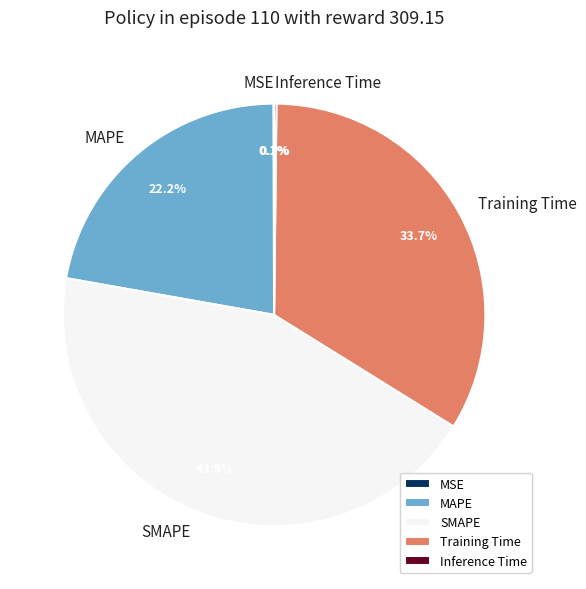

To the nearest percent, what is the difference between the largest and smallest slice percentages?

44%